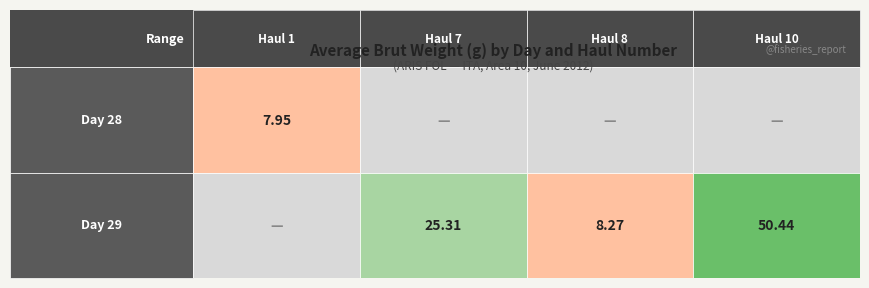

Rank the series at 1 from lowest to highest value.

28, 29